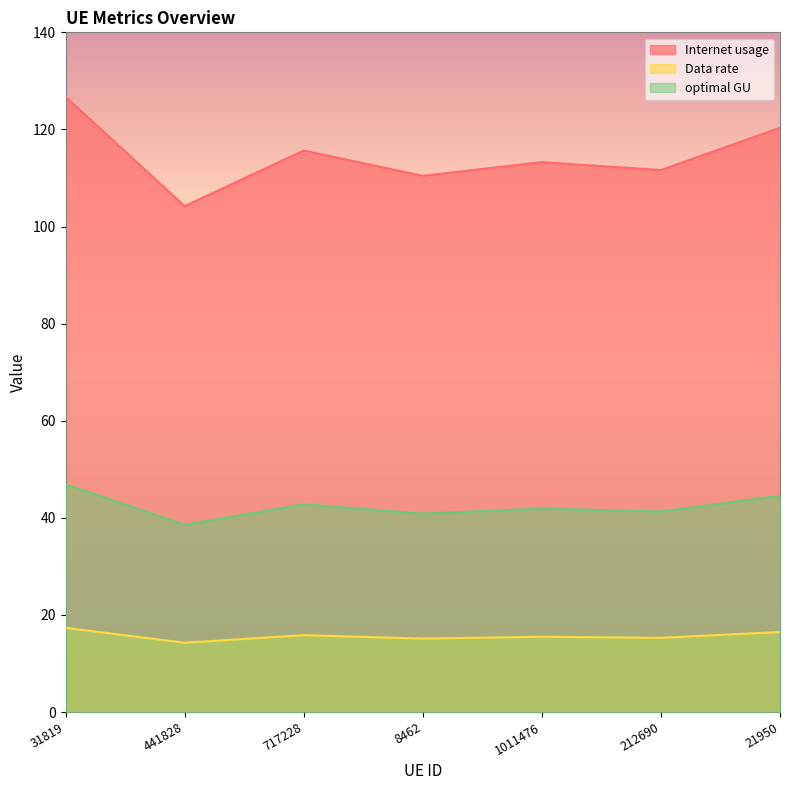

How many data points does each series have?

7